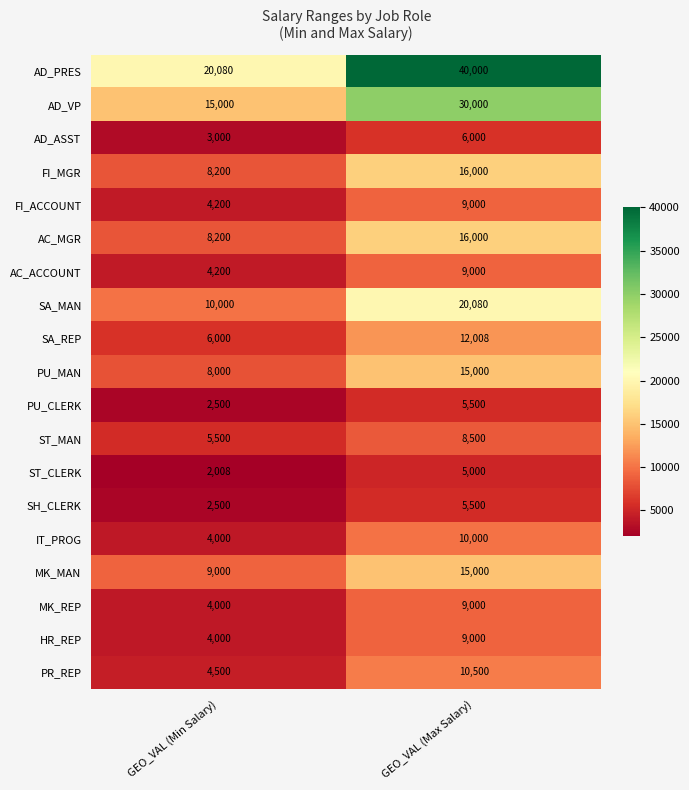

Which series changed the most between GEO_VAL (Min Salary) and GEO_VAL (Max Salary)?

AD_PRES